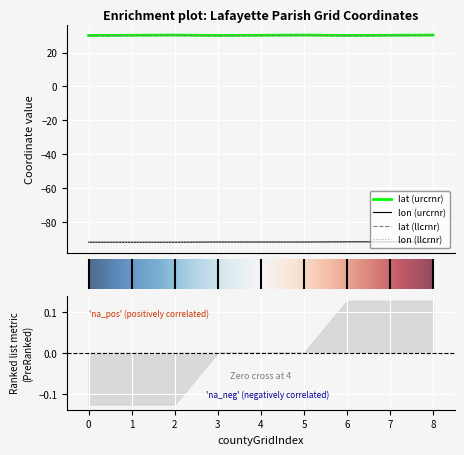

Which series changed the most between 4 and 6?

lon (urcrnr)